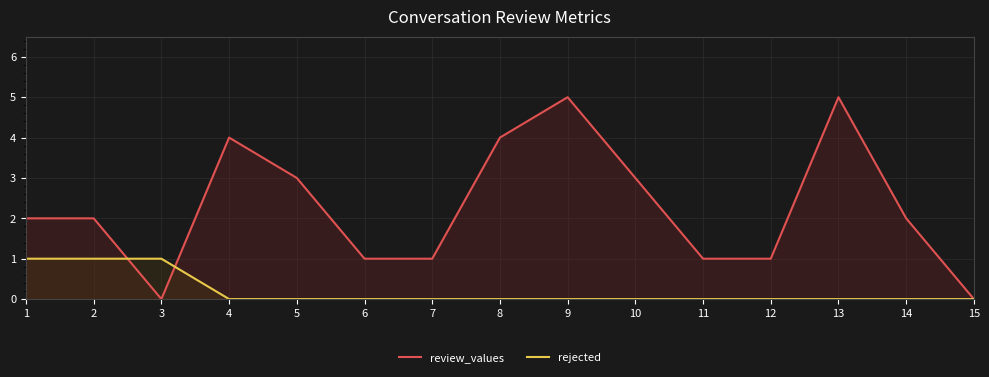

The rejected series shows 0 at 13. True or false?

True